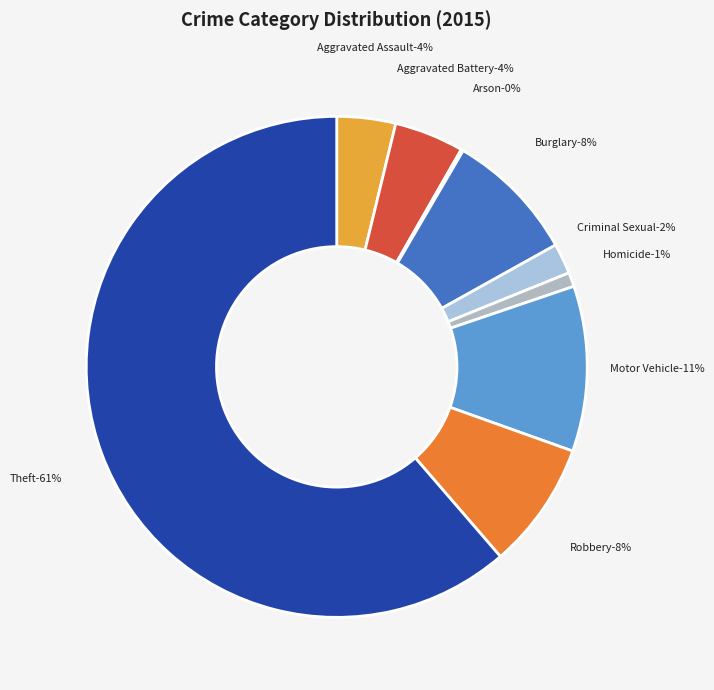

Is the sum of Theft and Aggravated Battery greater than half?

Yes